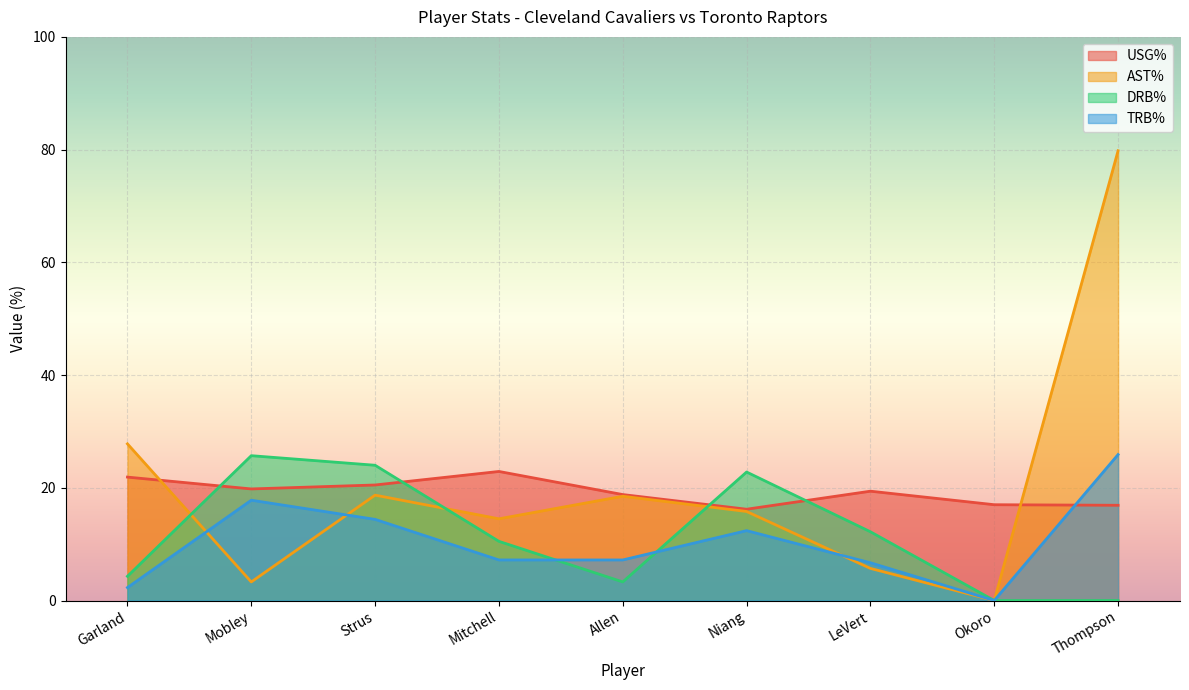

Reading left to right, list all the values displayed in this chart.

USG%: Garland=21.9	Mobley=19.8	Strus=20.5	Mitchell=22.9	Allen=18.8	Niang=16.2	LeVert=19.4	Okoro=17.0	Thompson=16.9
AST%: Garland=27.8	Mobley=3.3	Strus=18.7	Mitchell=14.5	Allen=18.5	Niang=15.8	LeVert=5.7	Okoro=0.0	Thompson=79.8
DRB%: Garland=4.3	Mobley=25.7	Strus=24.0	Mitchell=10.5	Allen=3.3	Niang=22.8	LeVert=12.2	Okoro=0.0	Thompson=0.0
TRB%: Garland=2.3	Mobley=17.8	Strus=14.4	Mitchell=7.2	Allen=7.2	Niang=12.4	LeVert=6.7	Okoro=0.0	Thompson=25.9